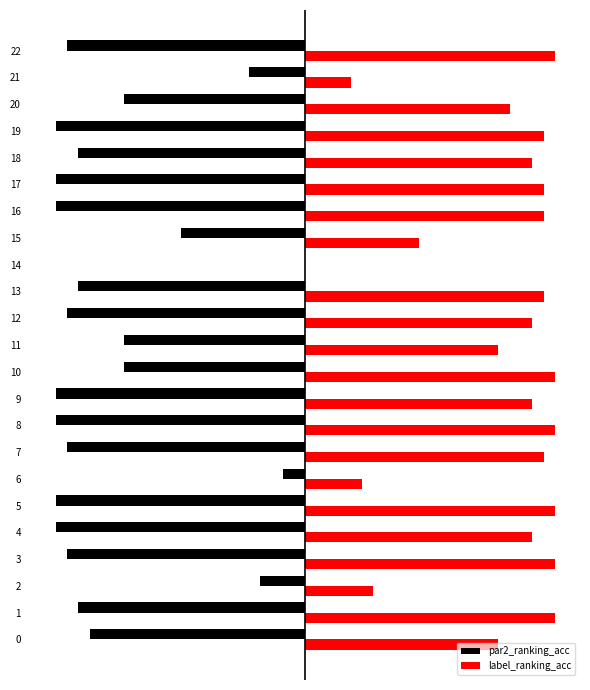

What is the difference between the maximum and minimum values in the par2_ranking_acc series?

1.0